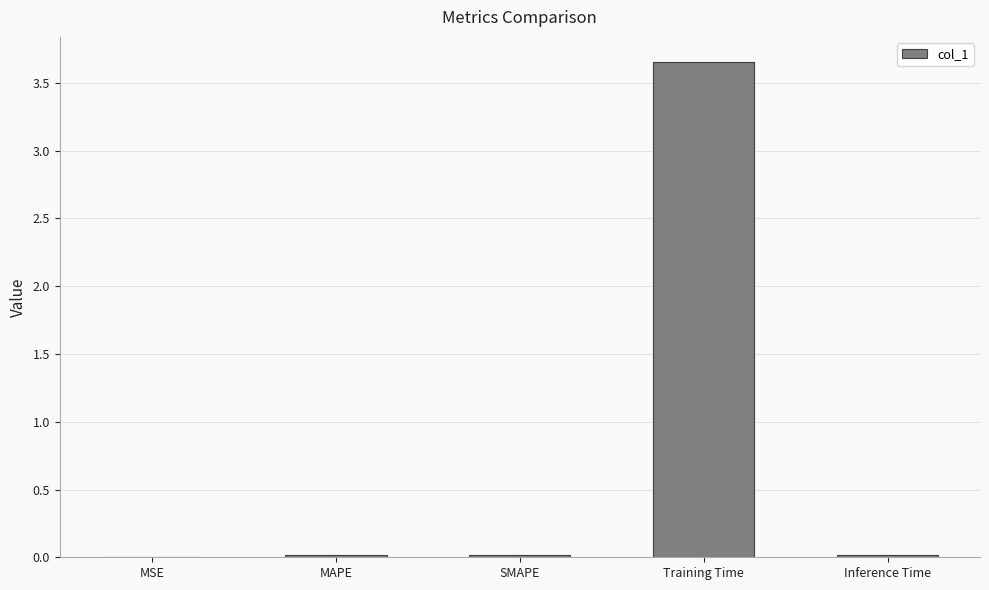

At which category does the chart reach its peak across all series?

Training Time